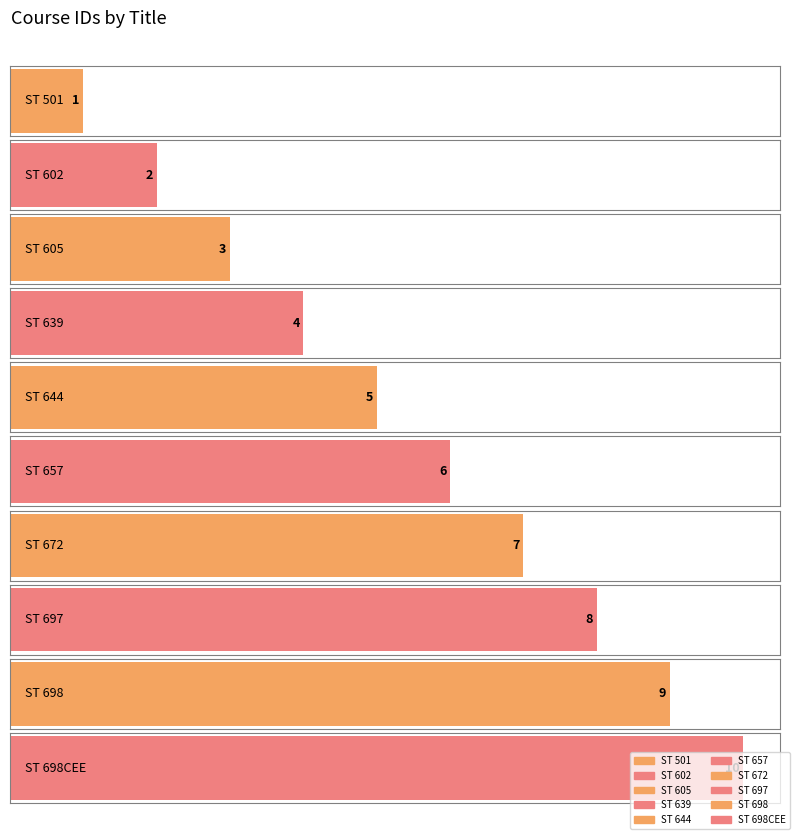

What is the difference between the maximum and second lowest values?

8